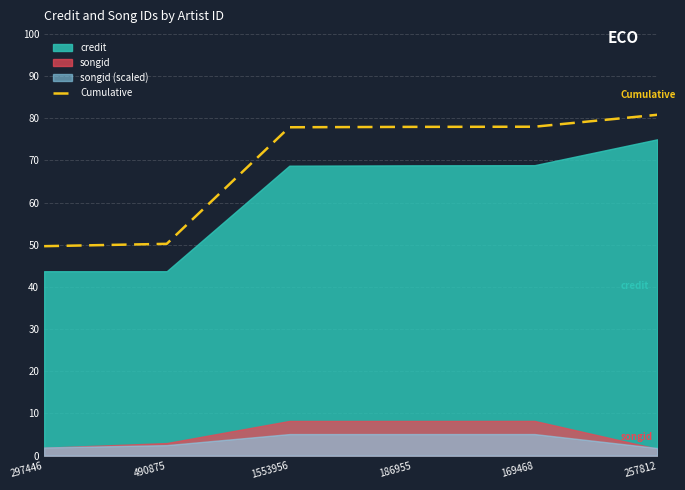

What is the label of the 5th point from the left?

169468